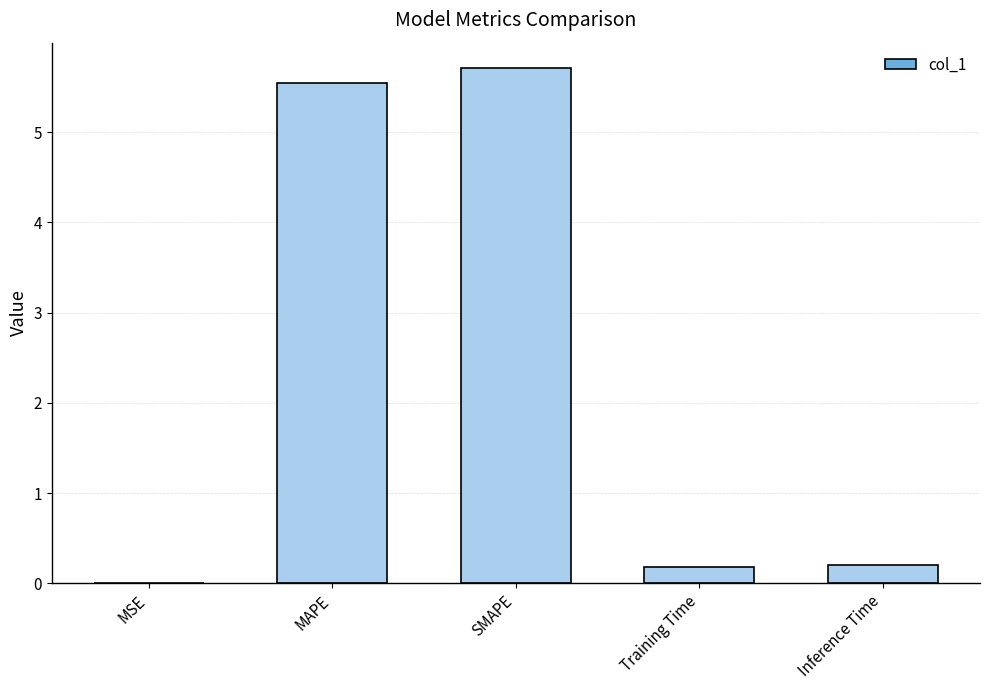

At which category does the chart reach its peak across all series?

SMAPE